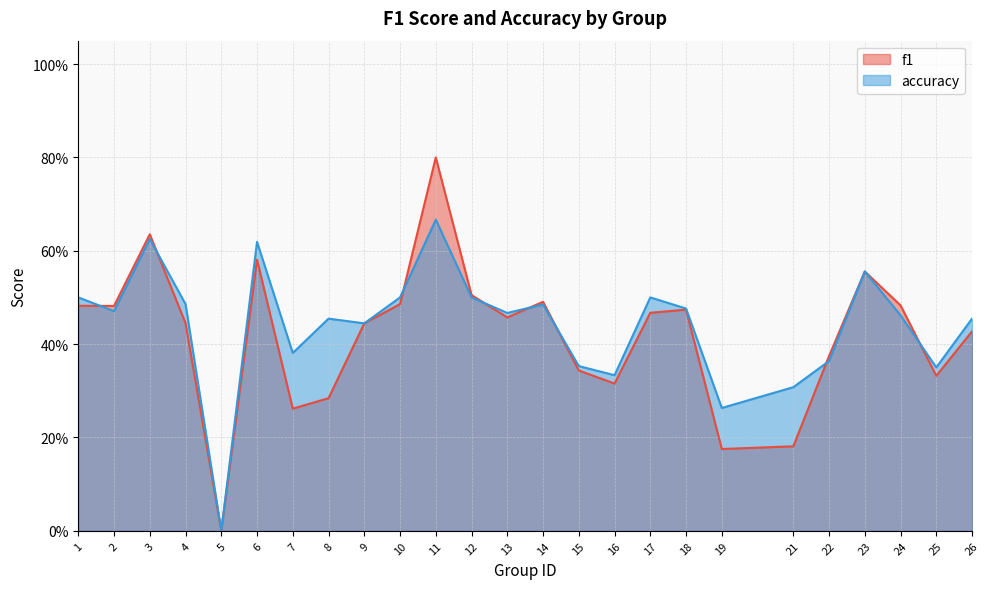

What are all the series names shown in the legend?

f1, accuracy